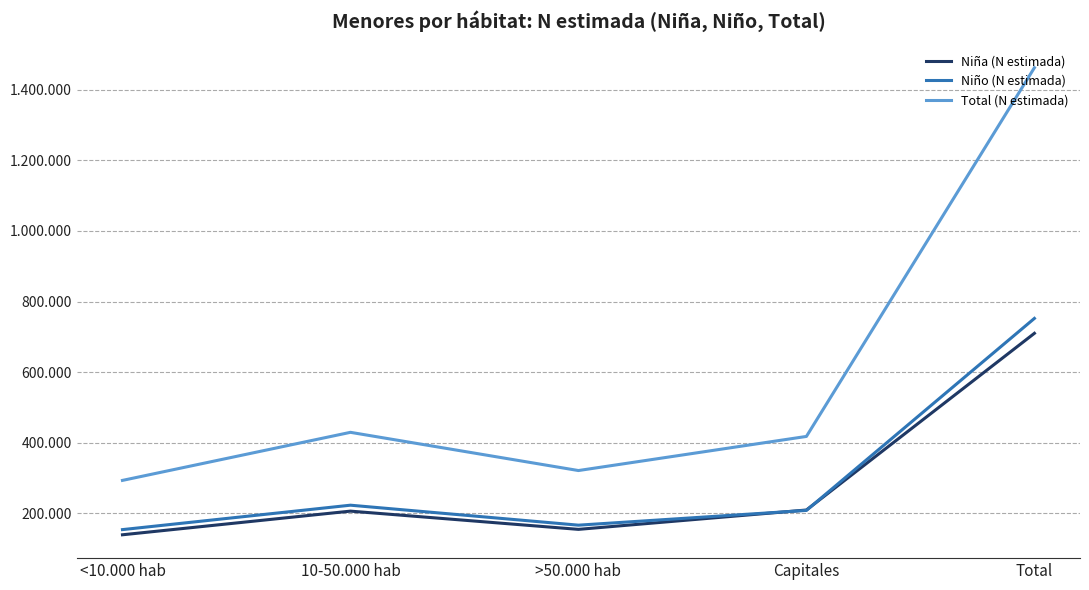

At which category does Niño (N estimada) reach its first local peak?

10-50.000 hab